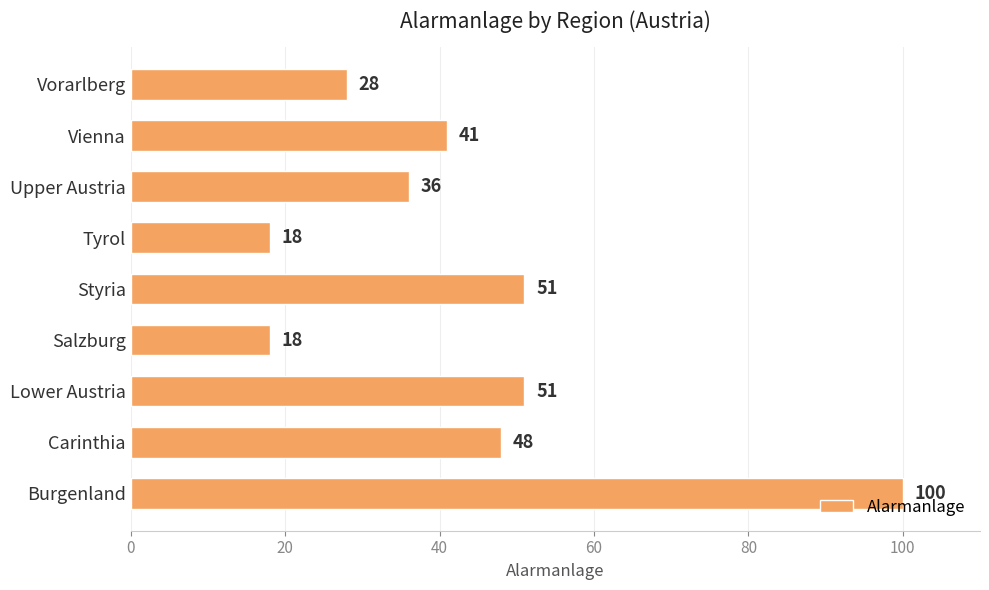

The value at Vorarlberg is 28. True or false?

True